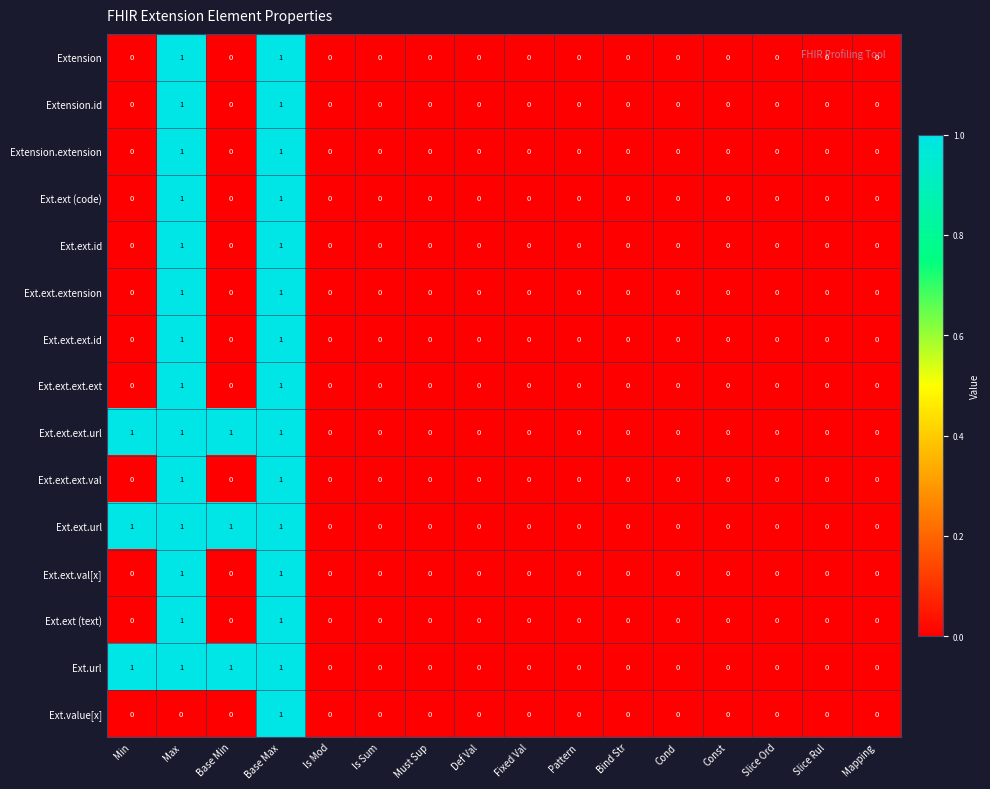

True or false: Ext.ext.ext.url has a value of 0 at Cond.

True